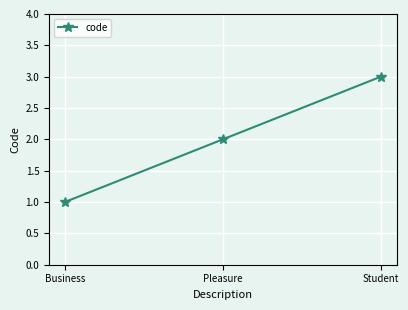

What is the difference between the values at Pleasure and Student?

1